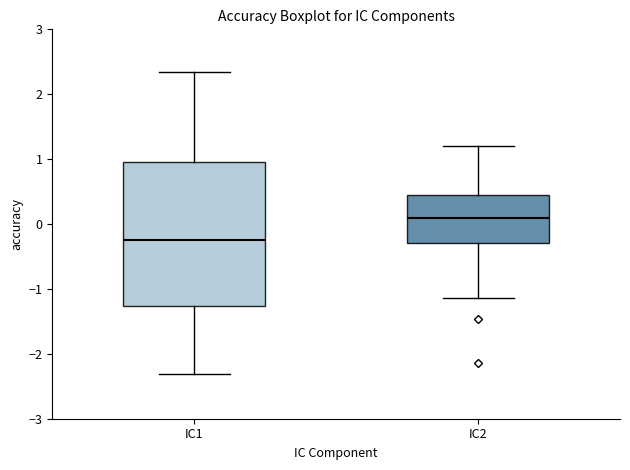

Comparing the boxes themselves (not the whiskers), which one is the tallest?

IC1